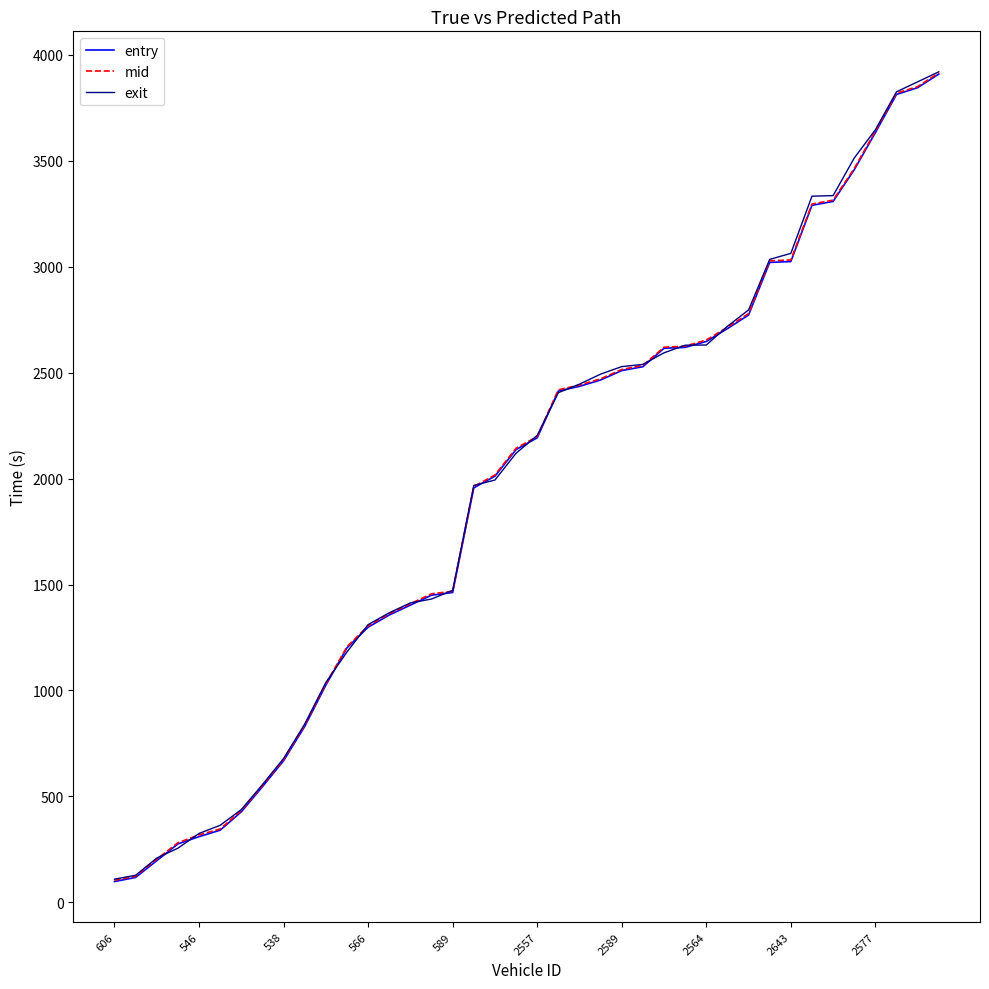

What is the maximum value for mid?

3915.2